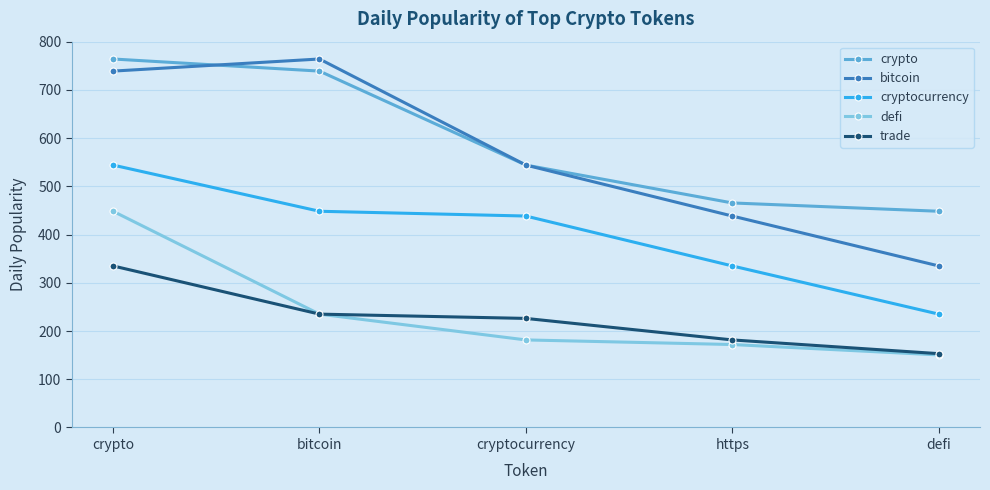

What is the sum of the trade values at cryptocurrency and bitcoin?

461.2